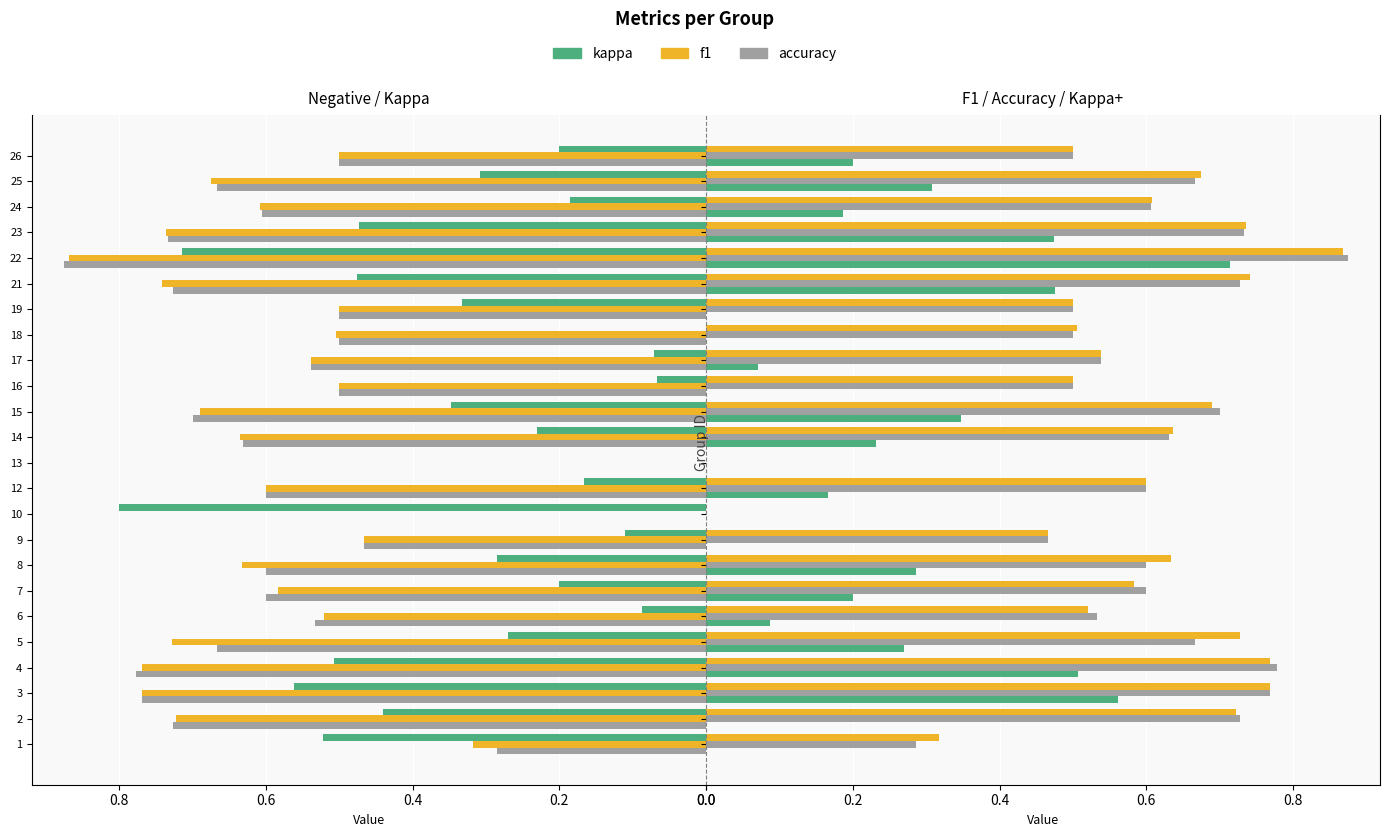

How many data points in accuracy are above 0?

22